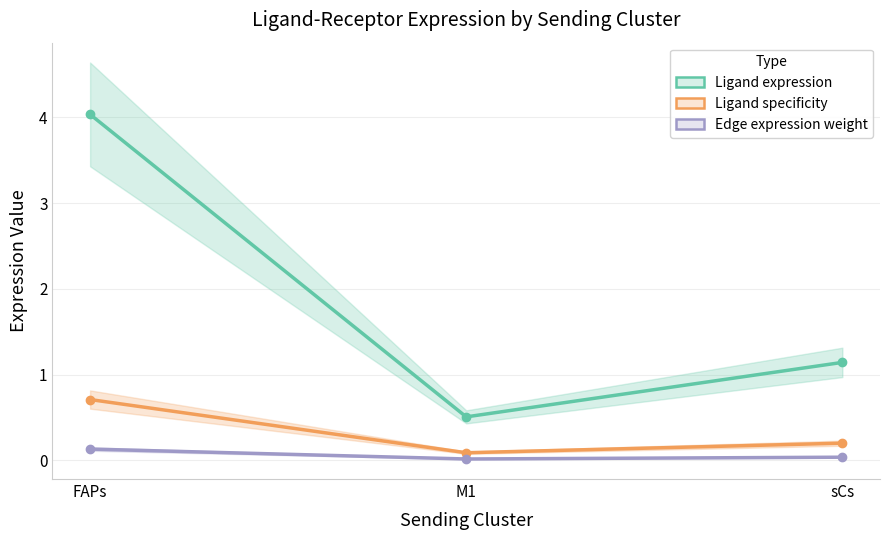

At sCs, list the series in order from smallest to largest.

Edge expression weight, Ligand specificity, Ligand expression